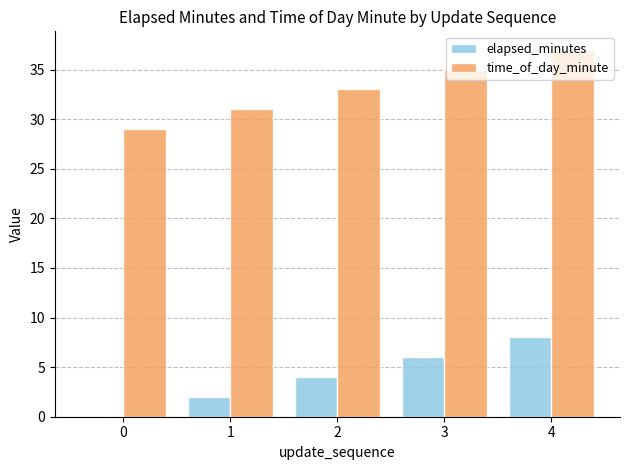

Is it true that elapsed_minutes equals -4 at 0?

False